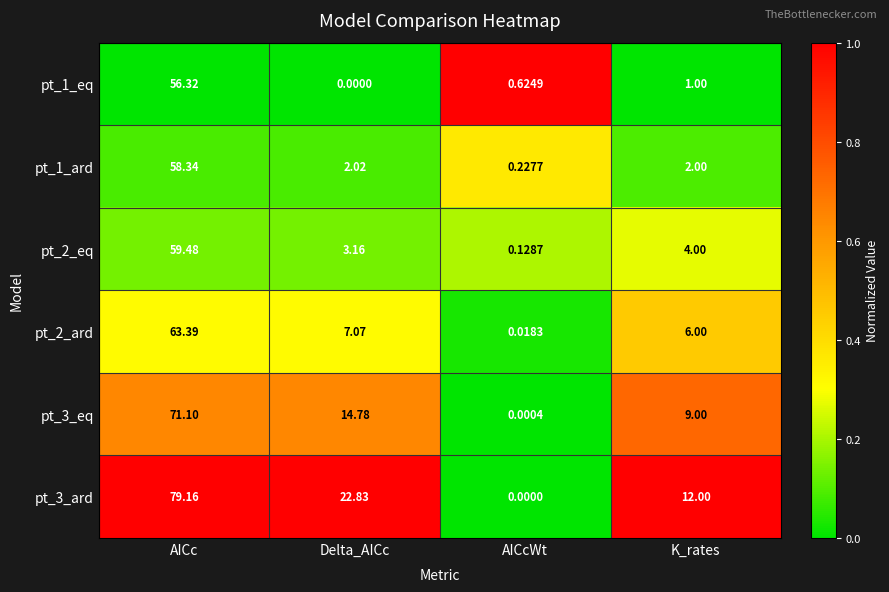

Which series has the widest spread of values?

pt_3_ard